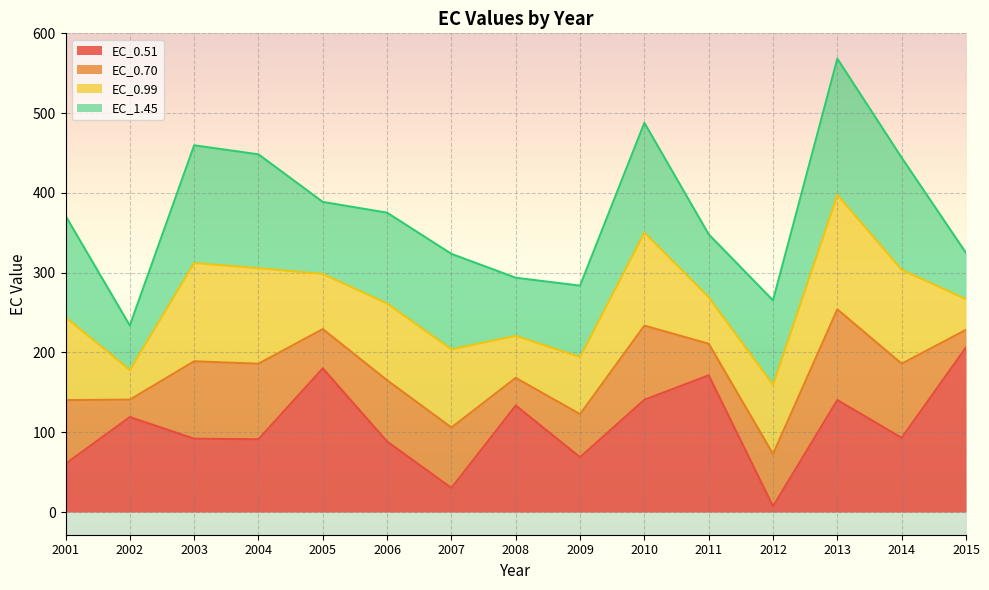

At which category is the sum across all series the highest?

2013